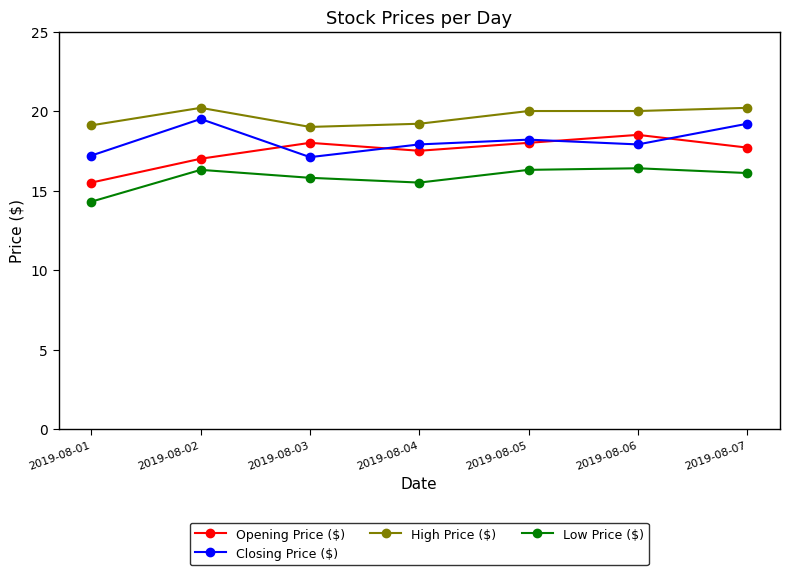

Which series has the largest total across all categories?

High Price ($)